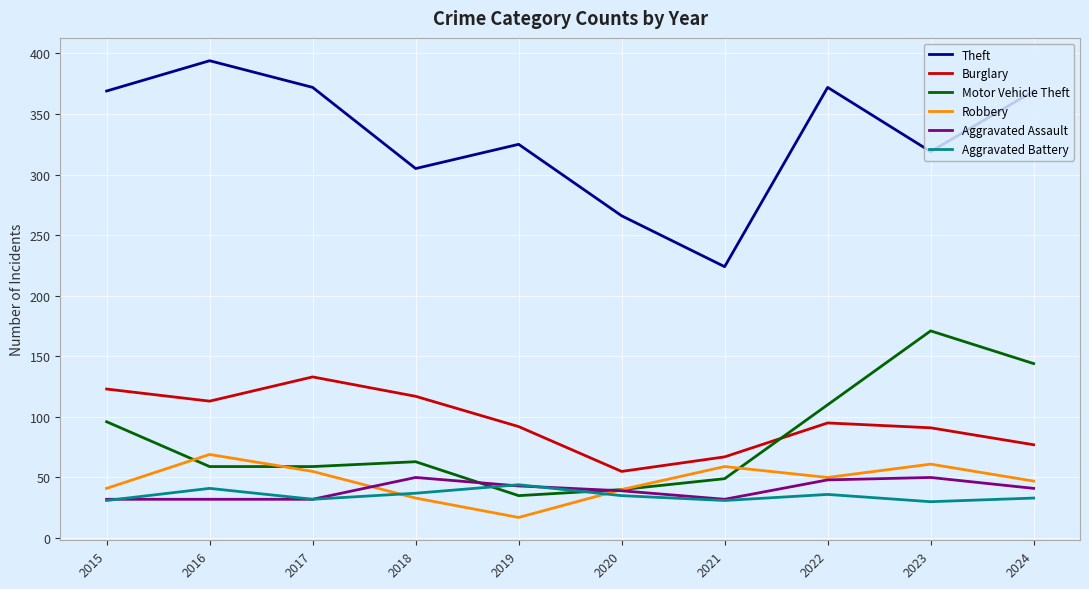

Between which two adjacent categories do Motor Vehicle Theft and Burglary first intersect?

2021 and 2022